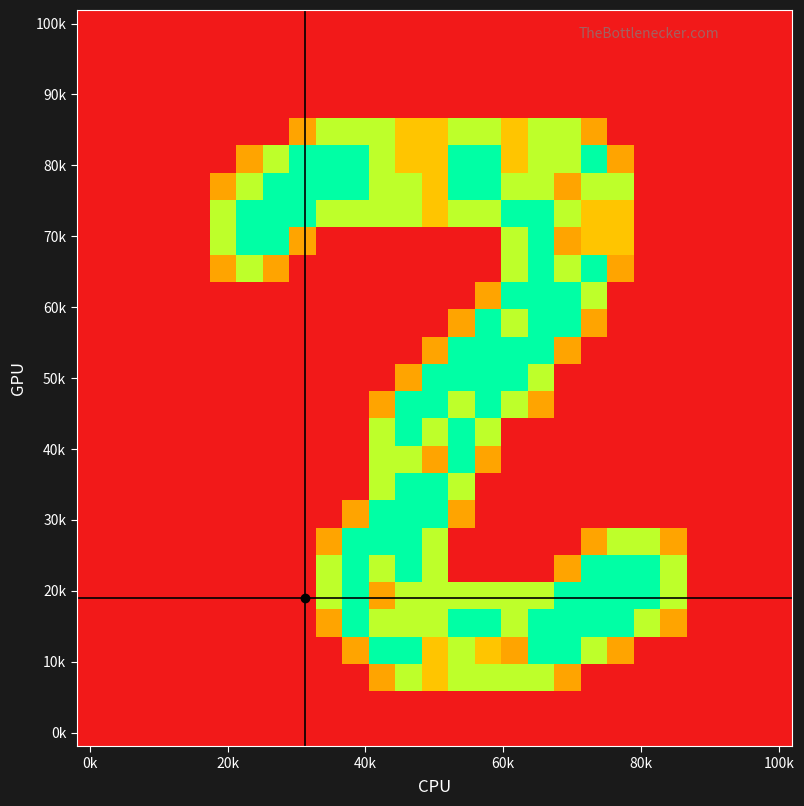

At which category is the sum across all series the highest?

14